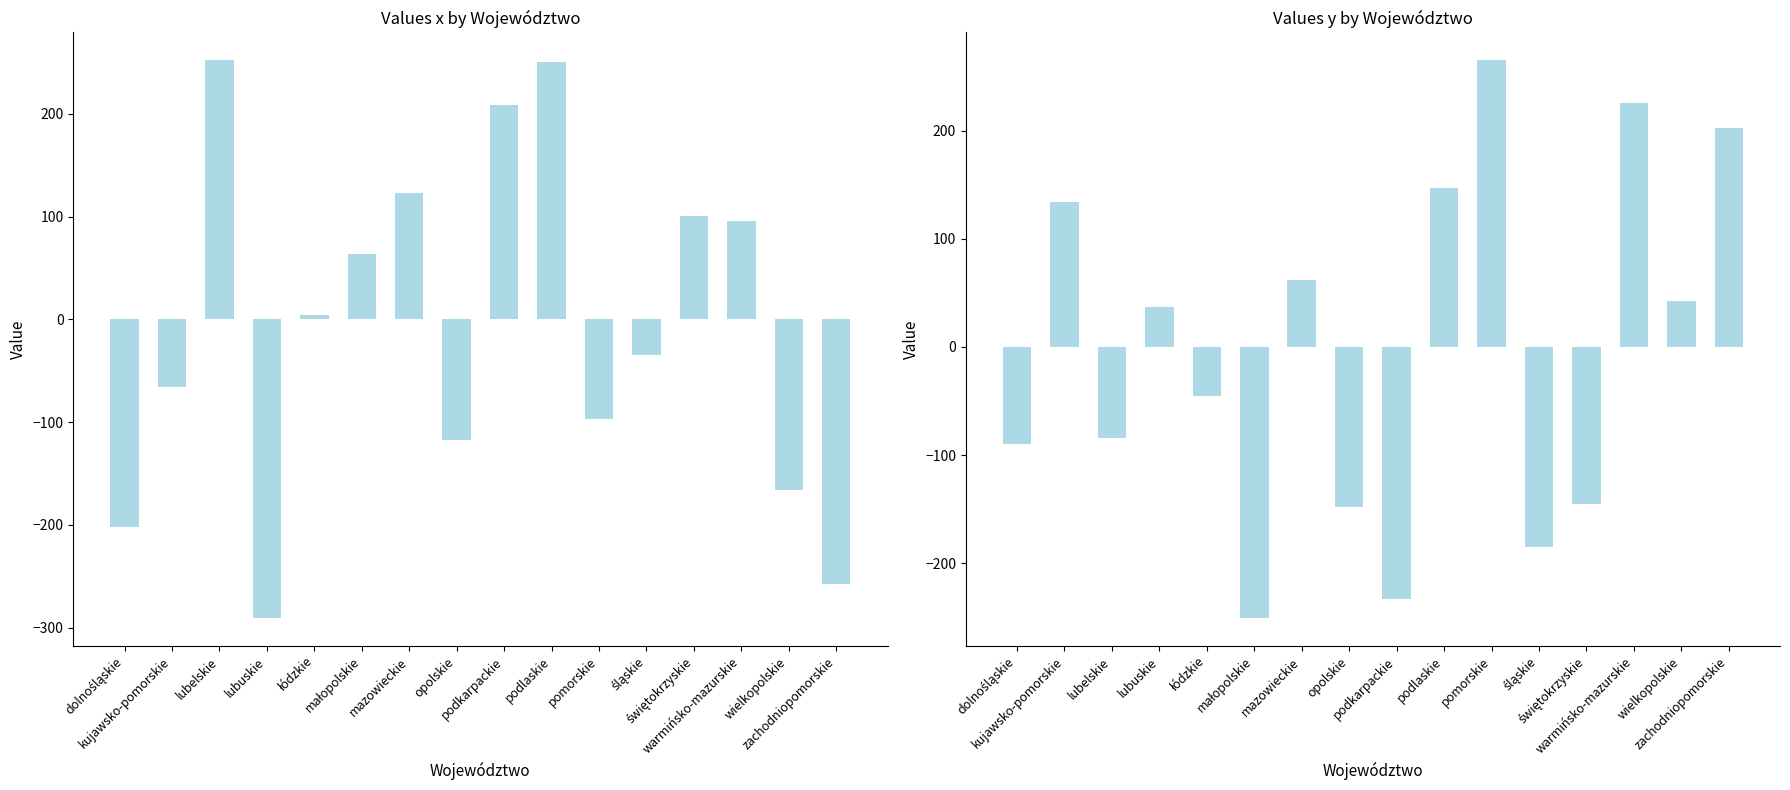

What is the difference between the y values at śląskie and łódzkie?

140